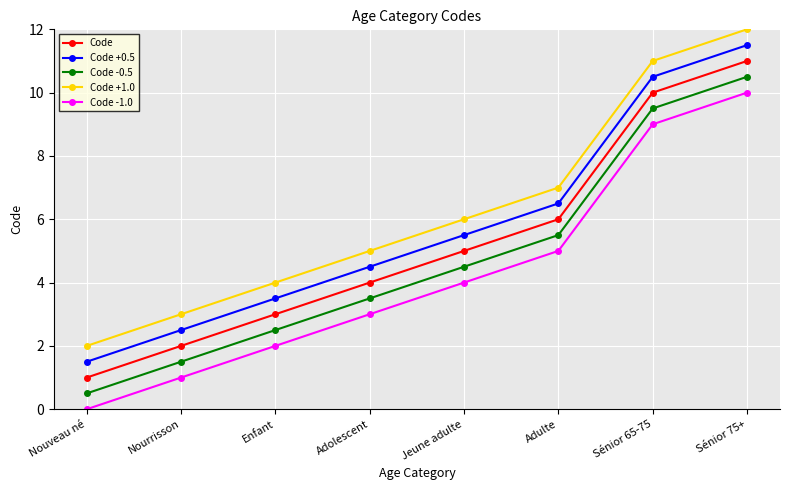

Reading left to right, list all the values displayed in this chart.

Code: 1.0	2.0	3.0	4.0	5.0	6.0	10.0	11.0
Code +0.5: 1.5	2.5	3.5	4.5	5.5	6.5	10.5	11.5
Code -0.5: 0.5	1.5	2.5	3.5	4.5	5.5	9.5	10.5
Code +1.0: 2.0	3.0	4.0	5.0	6.0	7.0	11.0	12.0
Code -1.0: 0.0	1.0	2.0	3.0	4.0	5.0	9.0	10.0